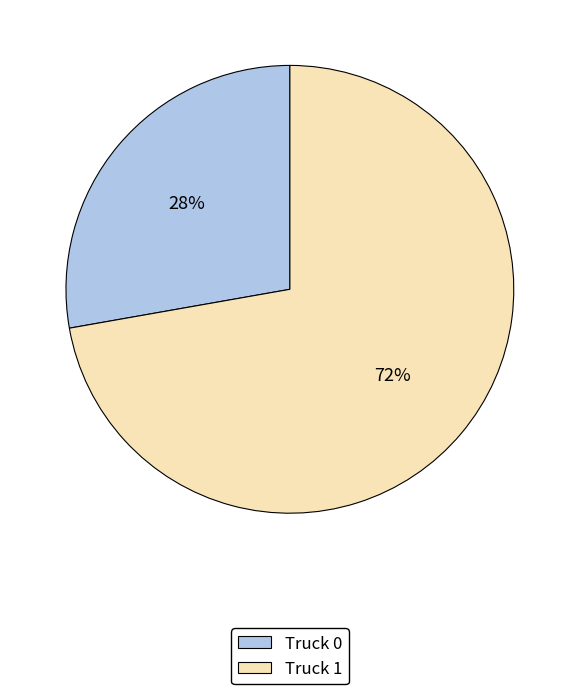

To the nearest percent, what portion does Truck 1 represent?

72%